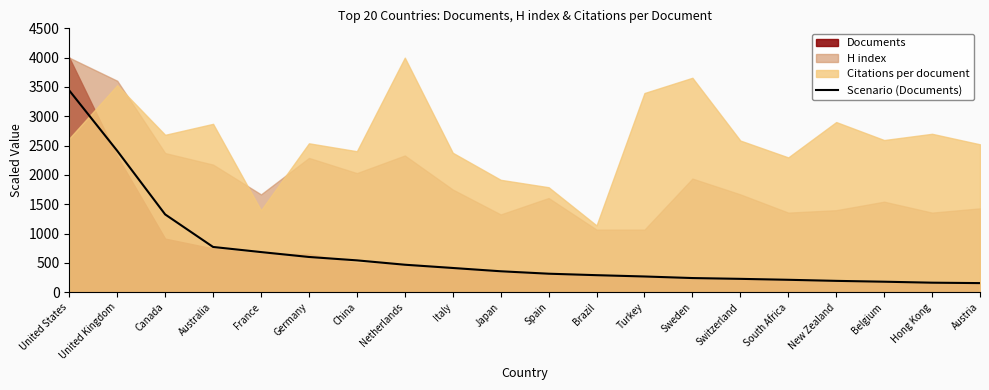

Which category has the highest value across all series?

United States